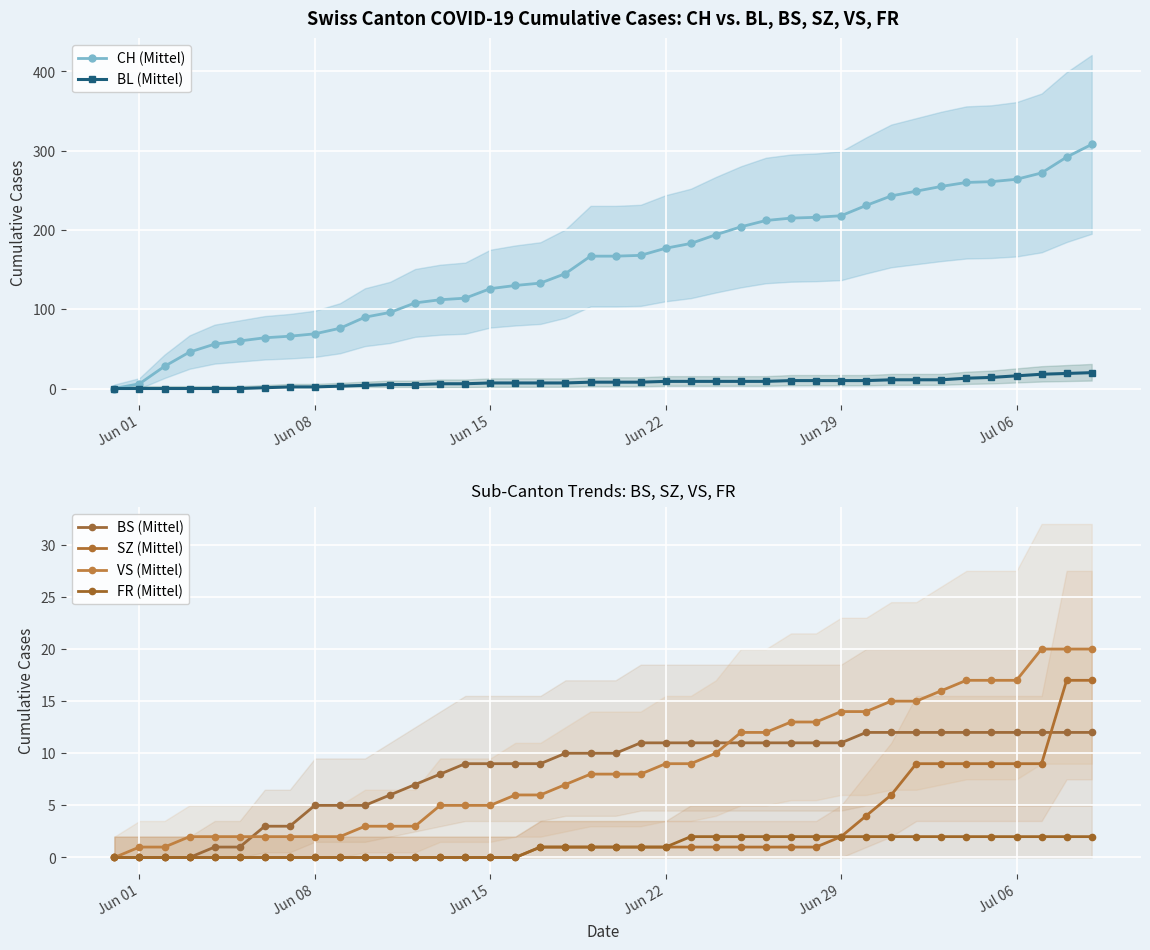

What is the maximum value for BL (Mittel)?

20